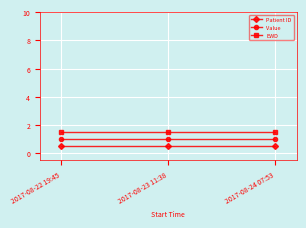

Does the chart have visible grid lines?

Yes